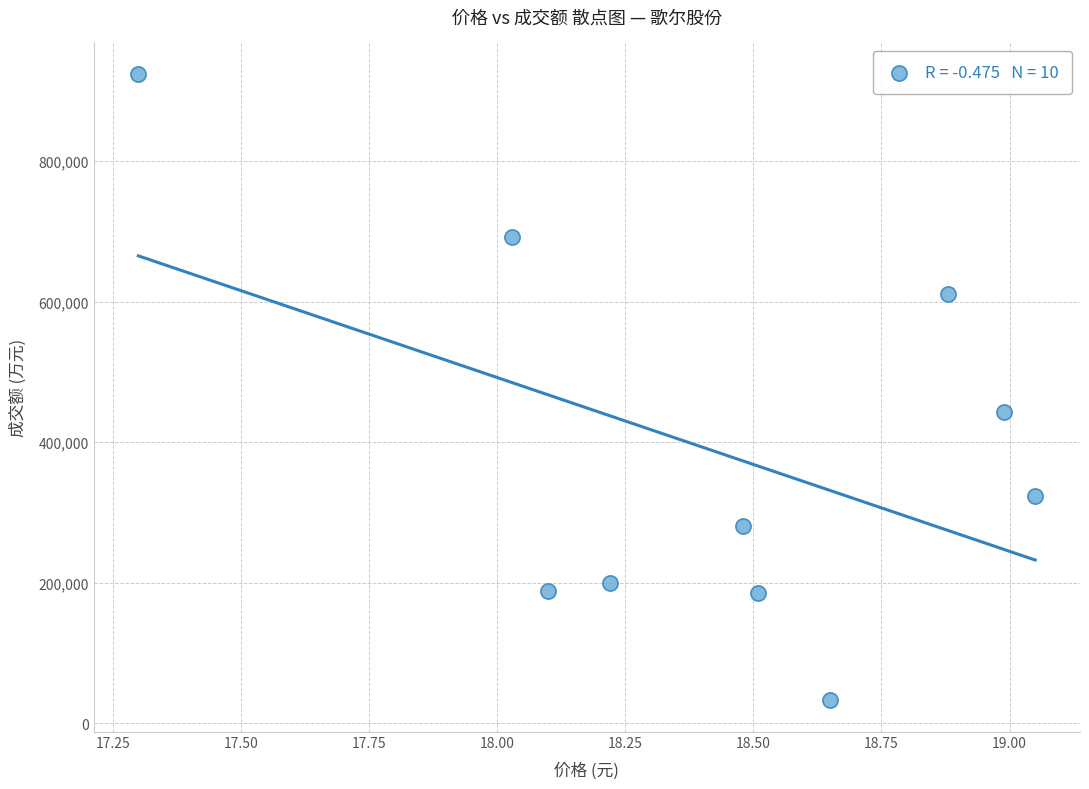

What Y value in the scatter plot is closest to 478349?

442364